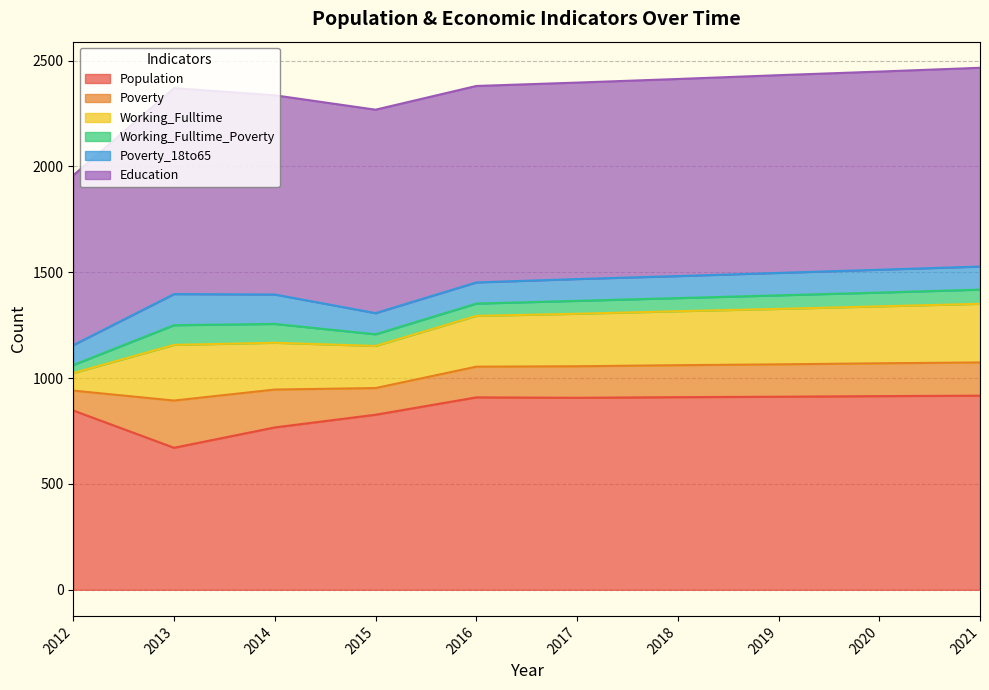

List the labels in order of Poverty value, smallest first.

2012, 2015, 2016, 2017, 2018, 2019, 2020, 2021, 2014, 2013